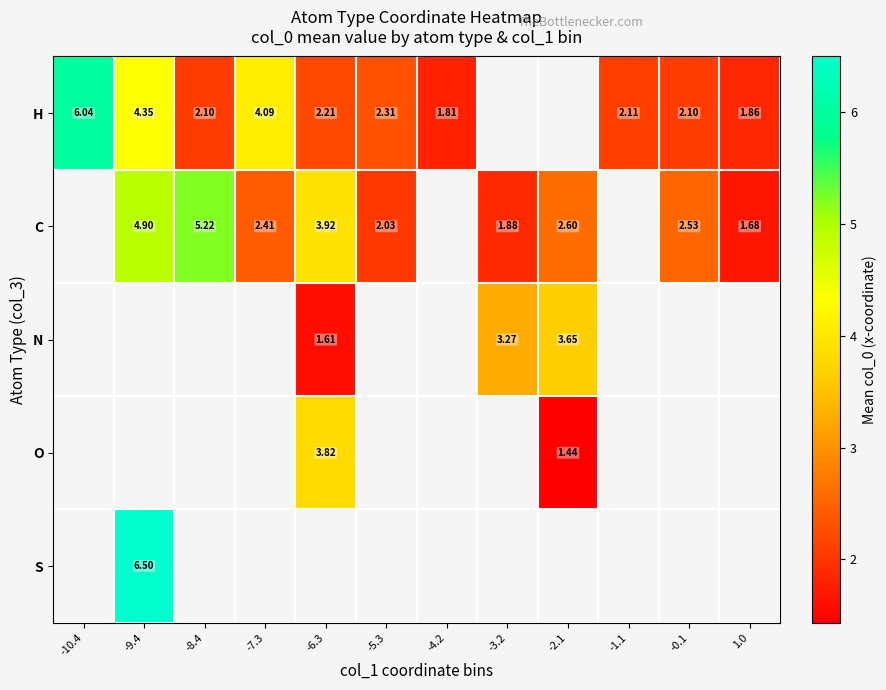

Which series has the largest range (max minus min)?

H